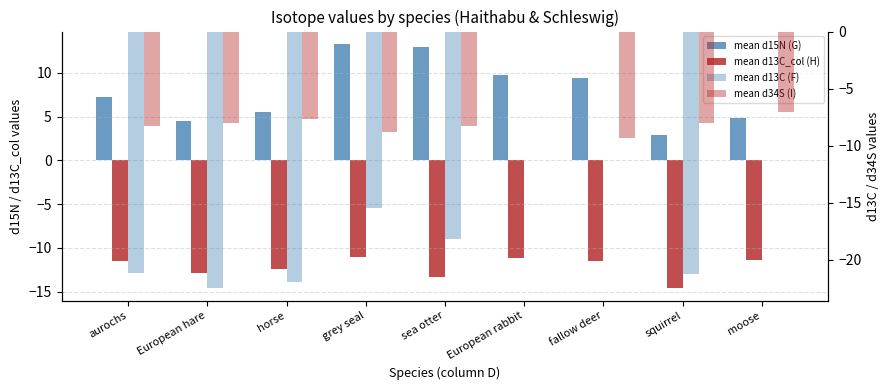

At moose, list the series in order from largest to smallest.

mean d15N (G), mean d13C_col (H), mean d13C (F), mean d34S (I)